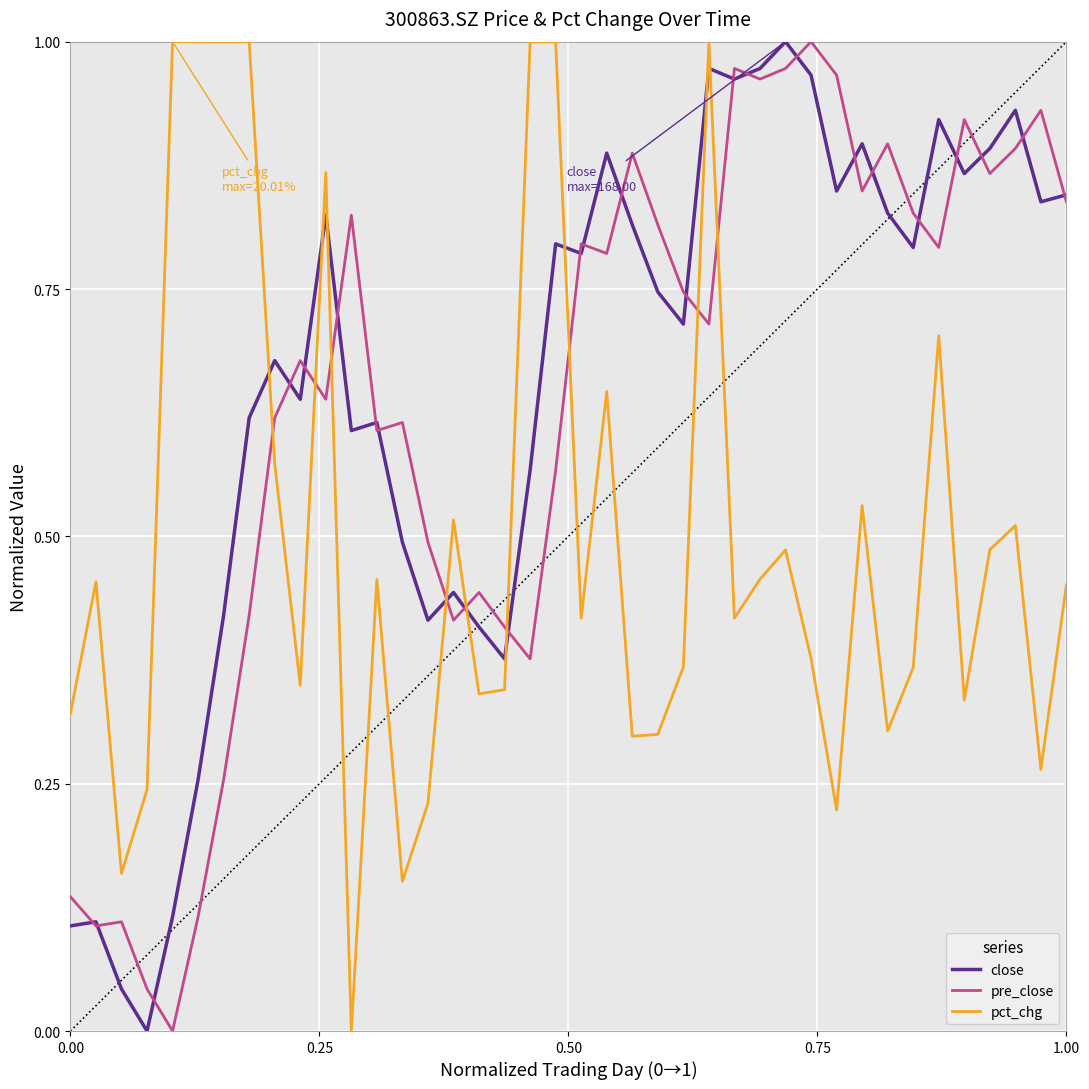

Does the chart display data point markers on the line(s)?

No